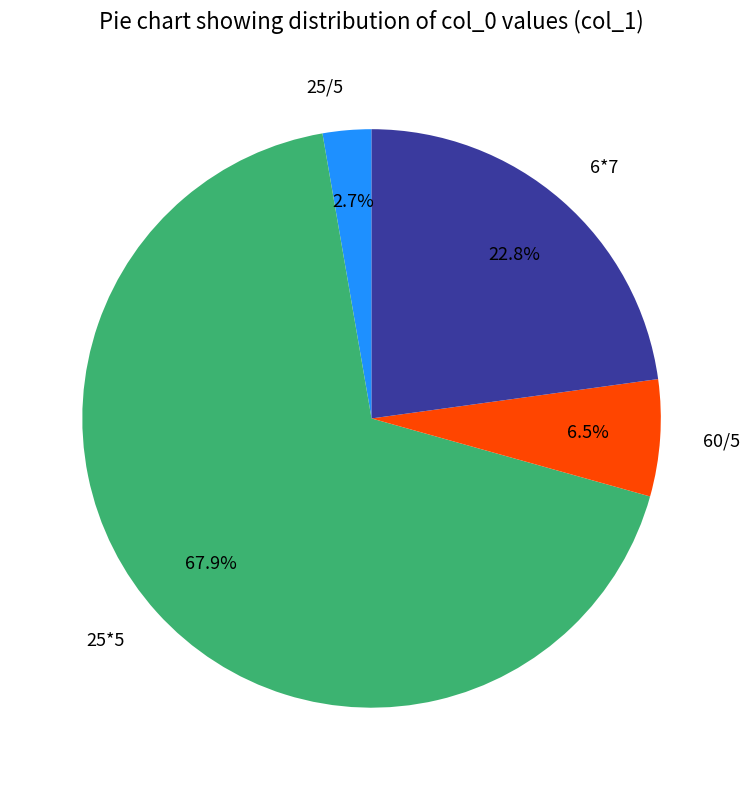

To the nearest percent, what is the average slice percentage?

25%